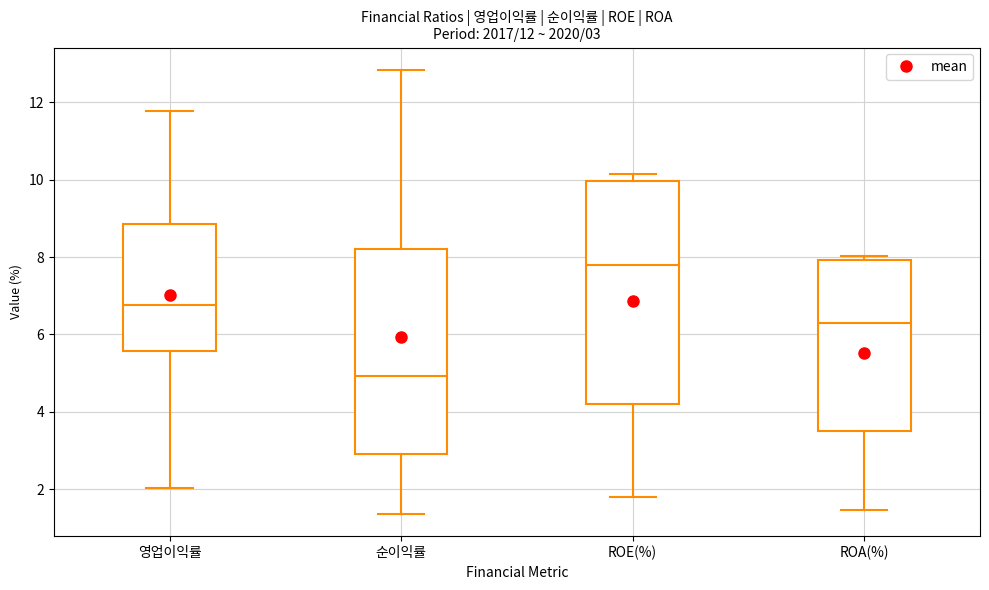

Which box's median line is the highest?

ROE(%)